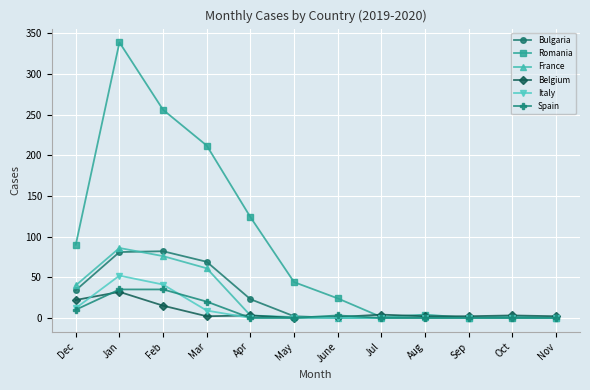

What is the maximum value for Belgium?

32